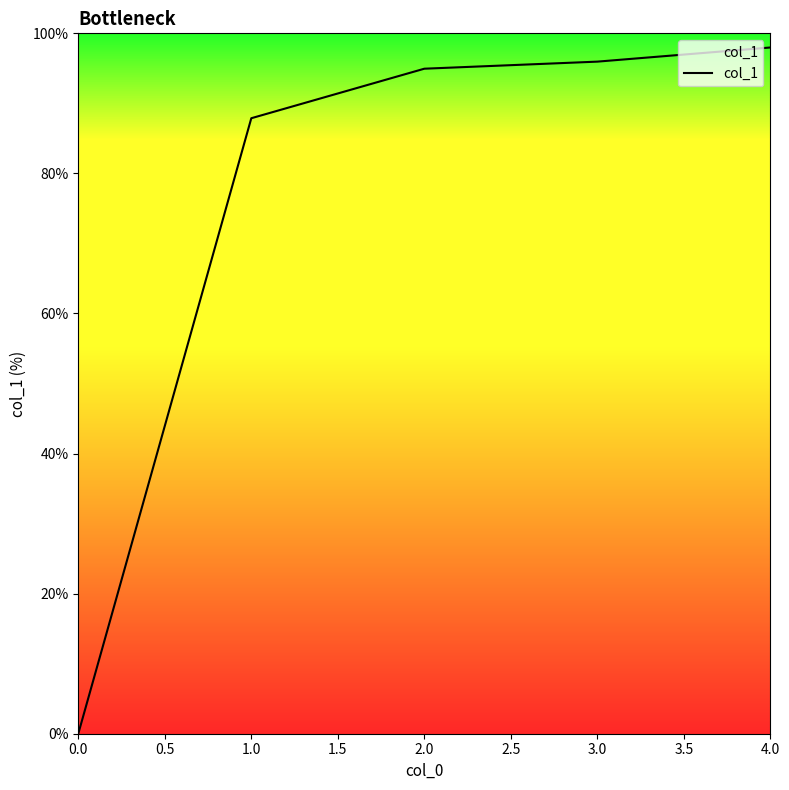

True or false: there are more than 0 points higher than both neighbors.

False